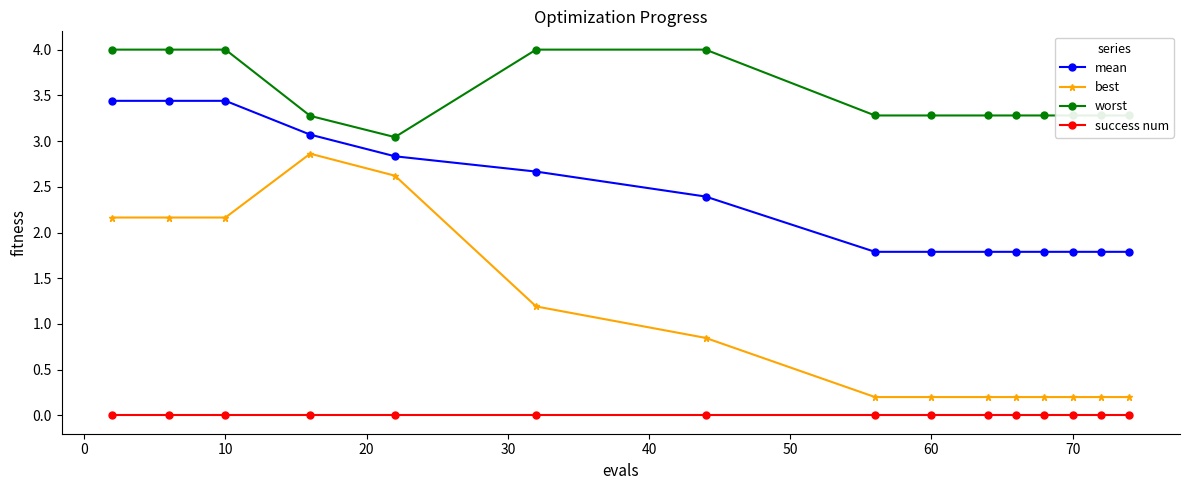

Which series has the largest range (max minus min)?

best